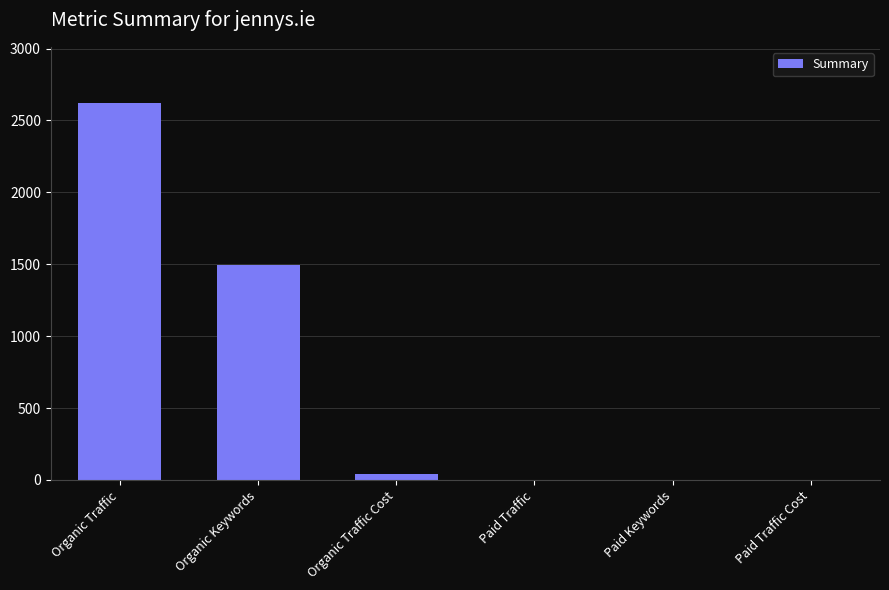

What is the sum of all values?

4153